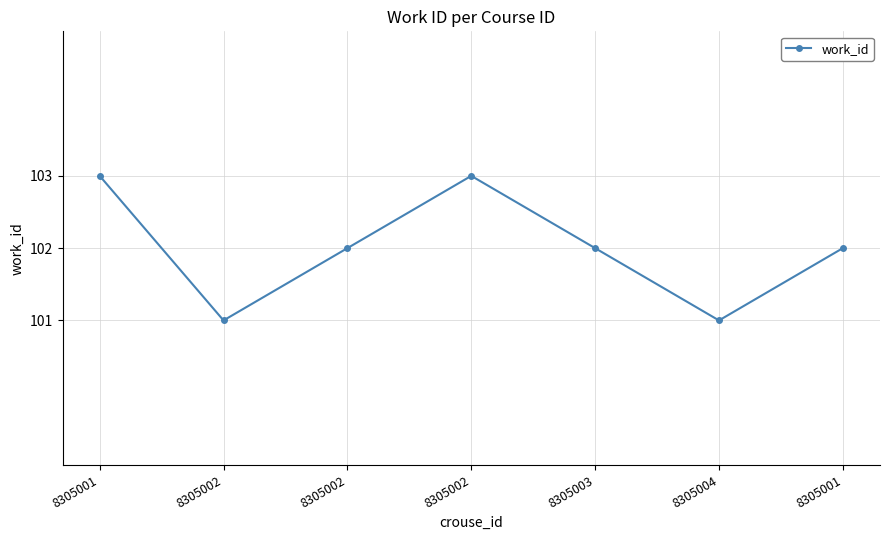

Approximately how many times larger is the value at 8305002 compared to 8305001?

1.0